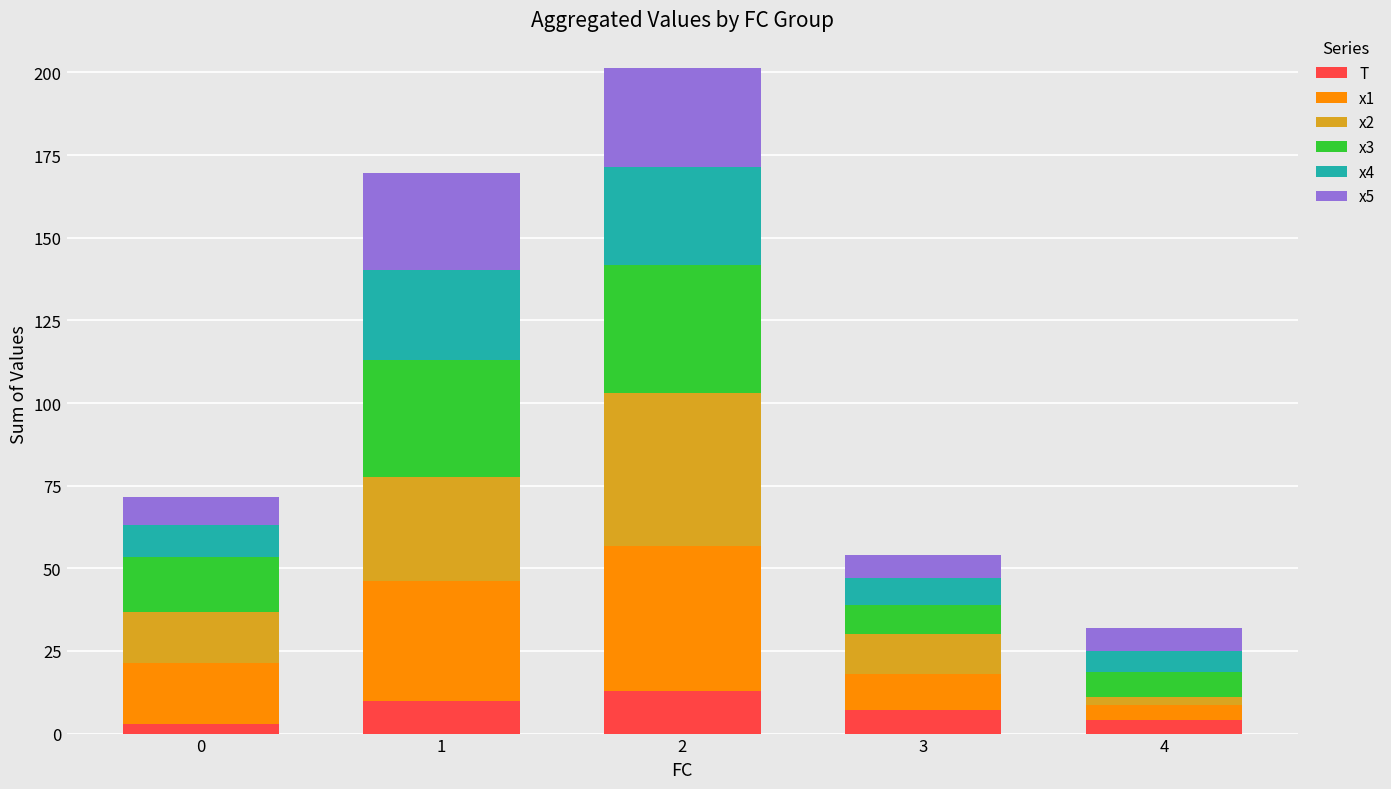

What is the total value across all series at 1?

169.7